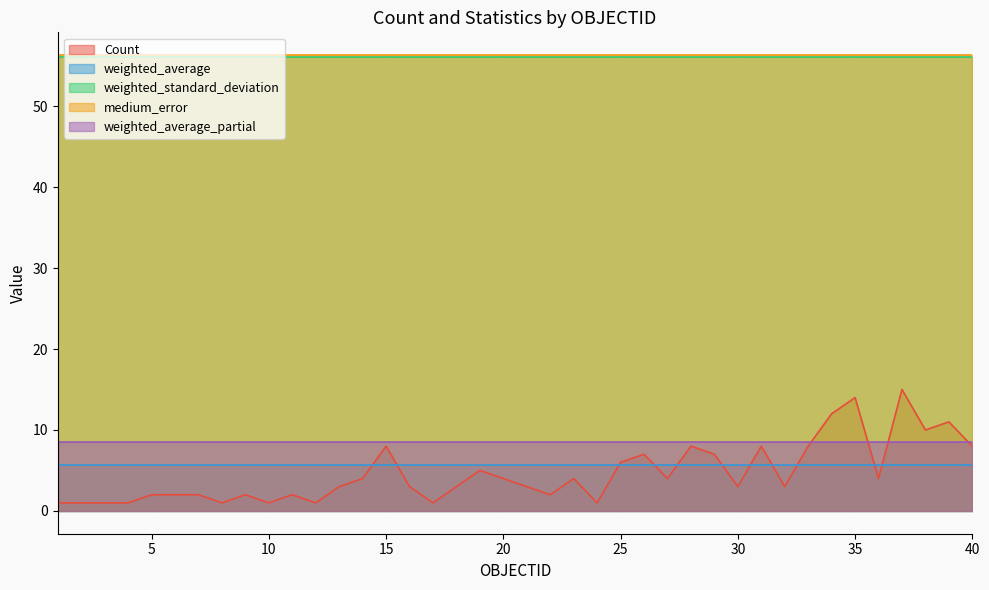

What is the difference between the highest and lowest values at 23?

52.3